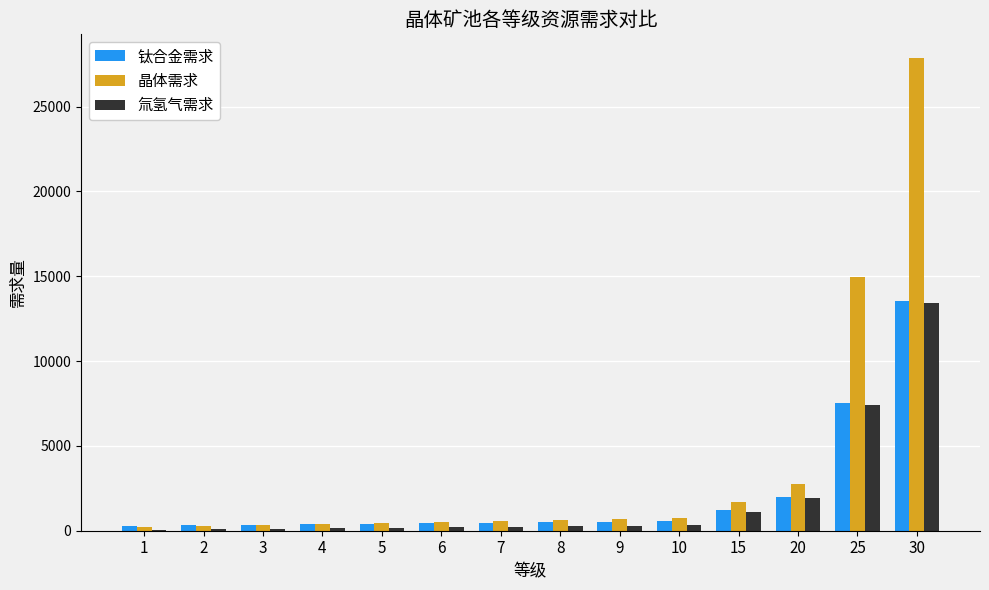

Which series has the largest total across all categories?

晶体需求